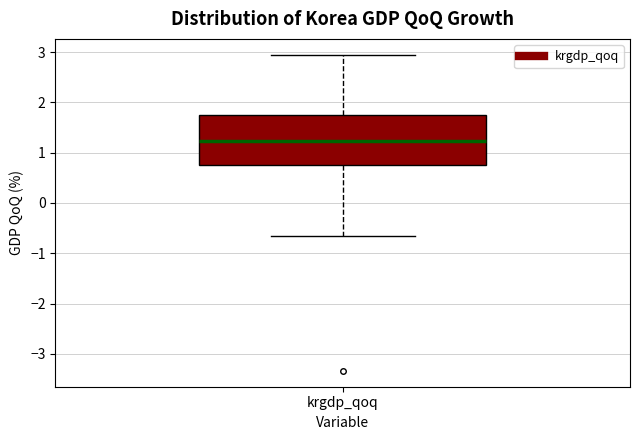

Where does the lower whisker of the box for krgdp_qoq end on the y-axis? The values are not printed on the chart, so give them approximately, as read against the axis.

-0.7